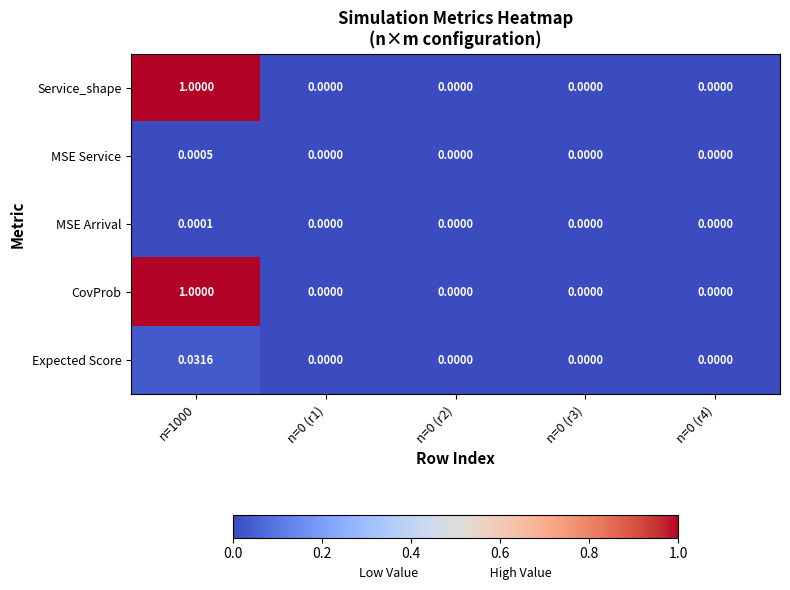

Is the value of MSE Service at n=1000 greater than the value of CovProb at n=0 (r4)?

Yes